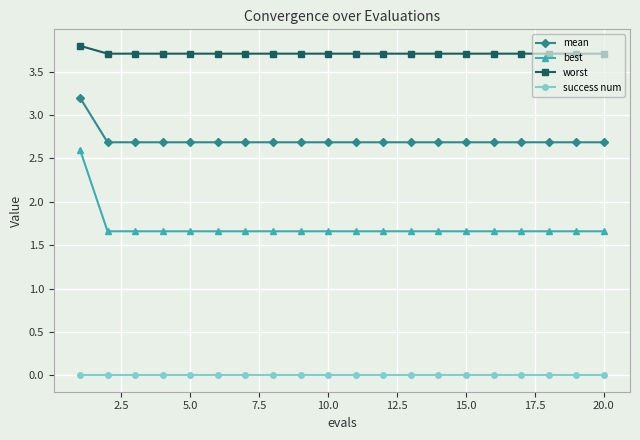

What is the value of the best point at the 4th from the left?

1.7